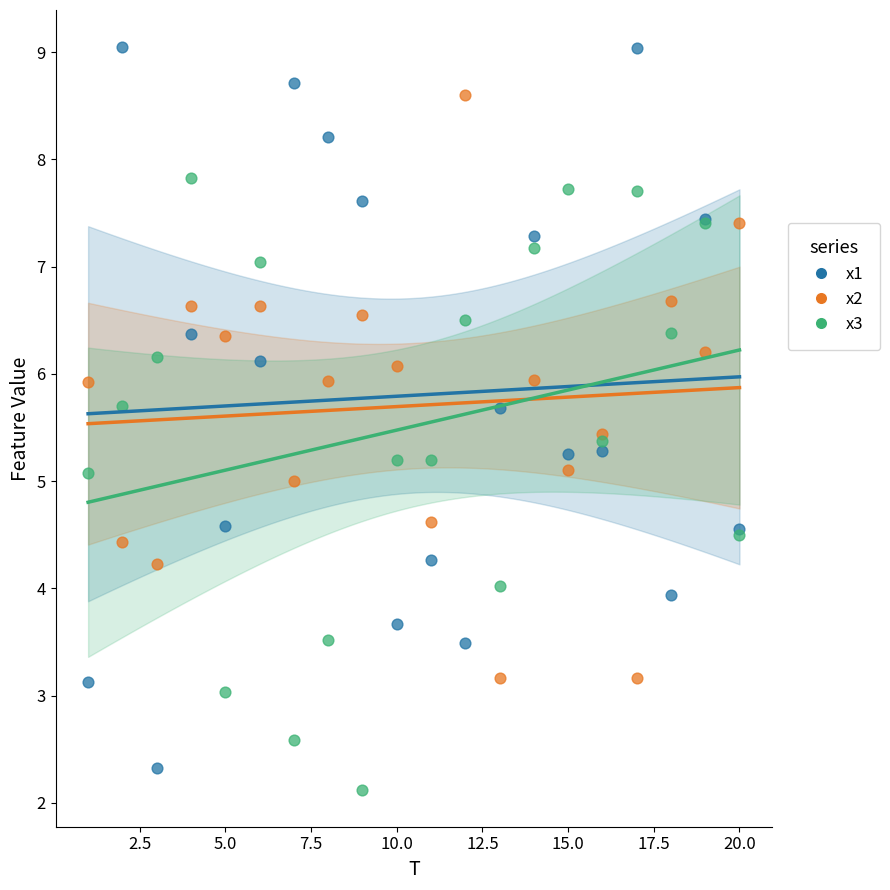

What is the X range (max minus min) for the scatter plot?

19.0